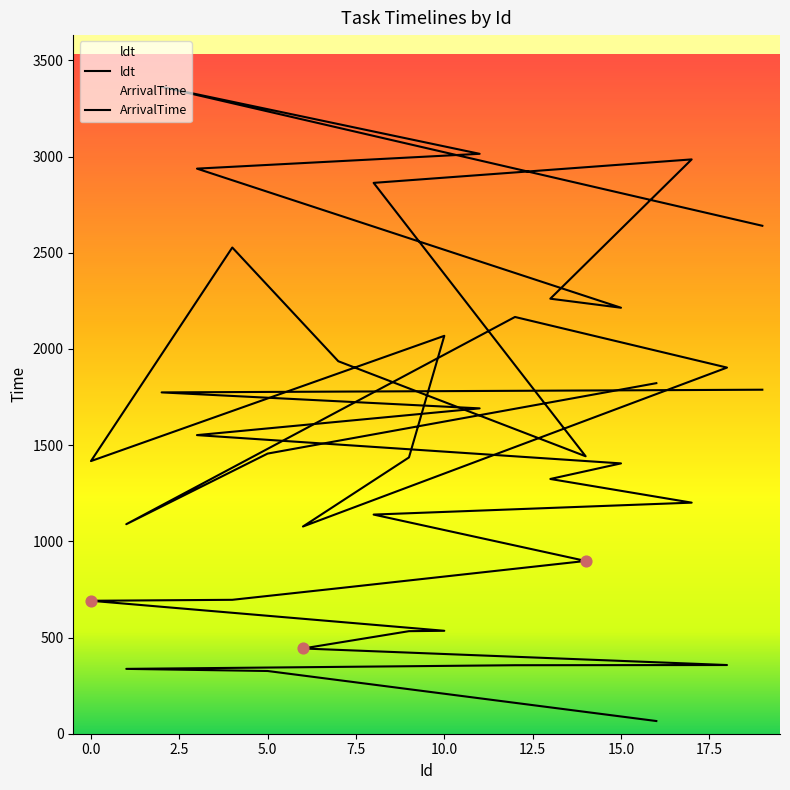

Is the value of ArrivalTime at 5 greater than the value of ldt at 4?

No